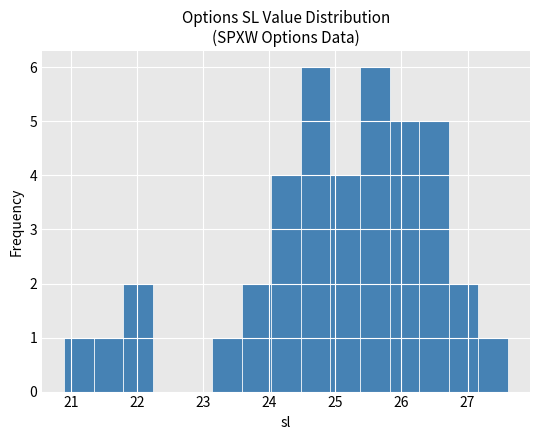

Reading left to right, list every bar in this chart as the range it spans on the x-axis followed by its height. Neither the bar edges nor the heights are printed on the chart, so give them approximately, as read against the axes.

20.9 to 21.3: 1
21.3 to 21.8: 1
21.8 to 22.2: 2
22.2 to 22.7: 0
22.7 to 23.1: 0
23.1 to 23.6: 1
23.6 to 24.0: 2
24.0 to 24.5: 4
24.5 to 24.9: 6
24.9 to 25.4: 4
25.4 to 25.8: 6
25.8 to 26.3: 5
26.3 to 26.7: 5
26.7 to 27.2: 2
27.2 to 27.6: 1